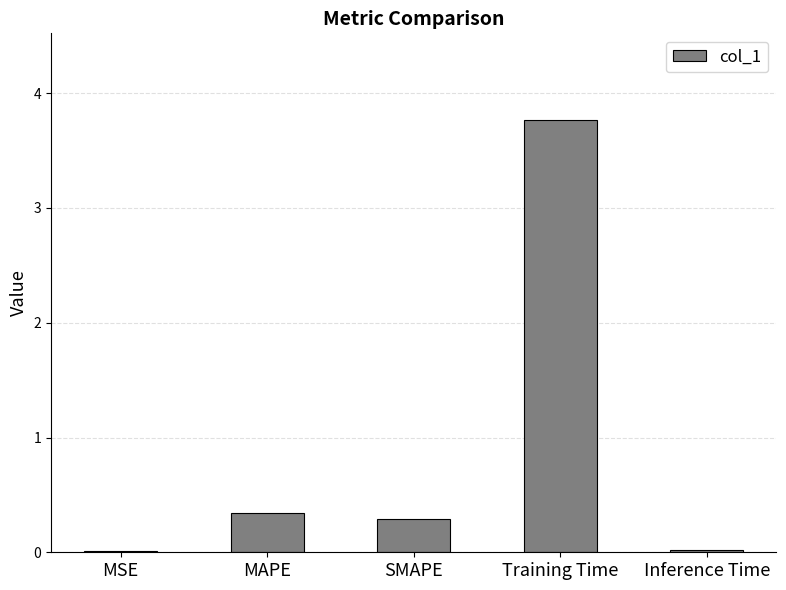

What position from the right is MSE?

5